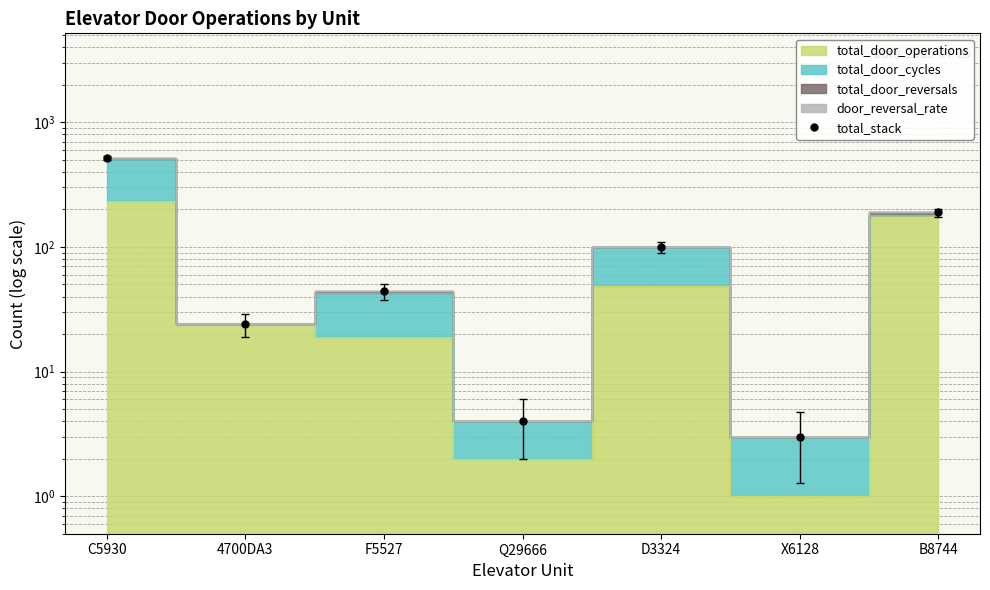

Which label corresponds to the smallest value in the chart?

X6128